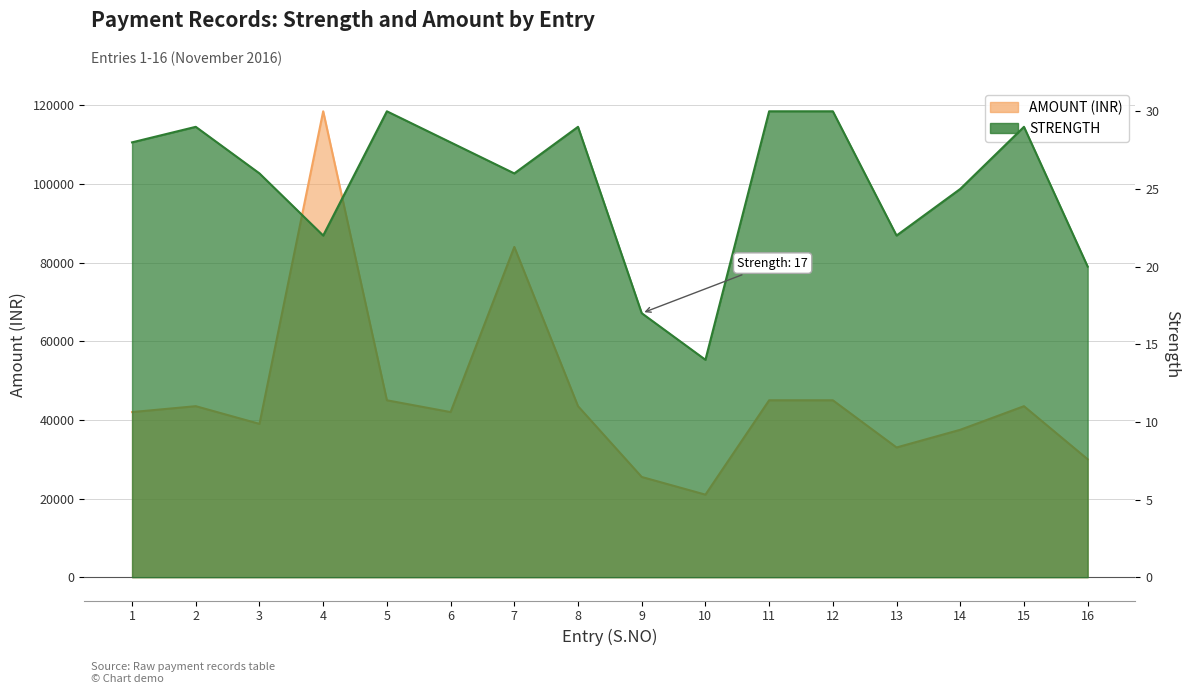

The AMOUNT series shows 11758 at 6. True or false?

False